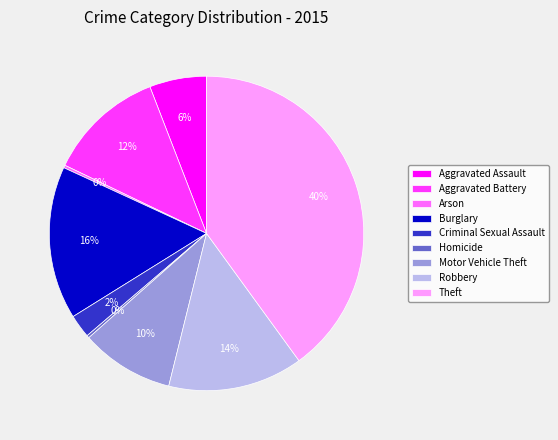

Approximately how many times larger is the value at Aggravated Assault compared to Burglary?

0.4